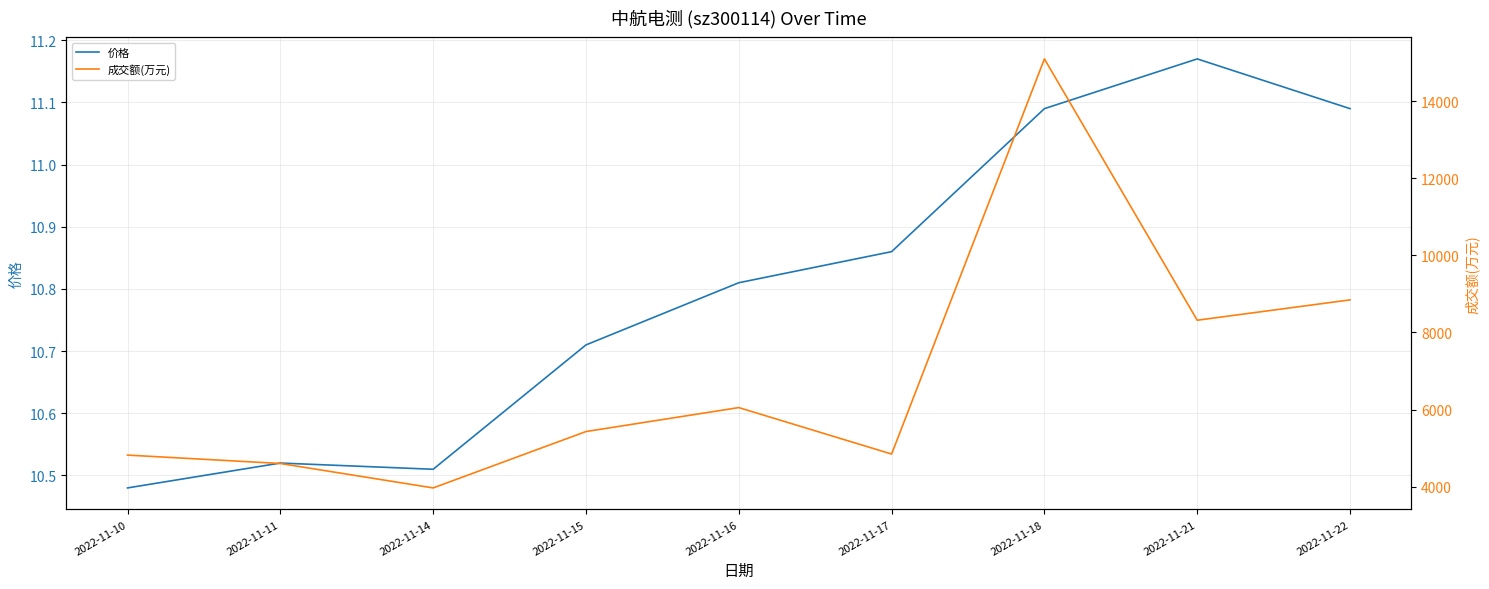

How many interior local valleys does the 价格 series have?

1